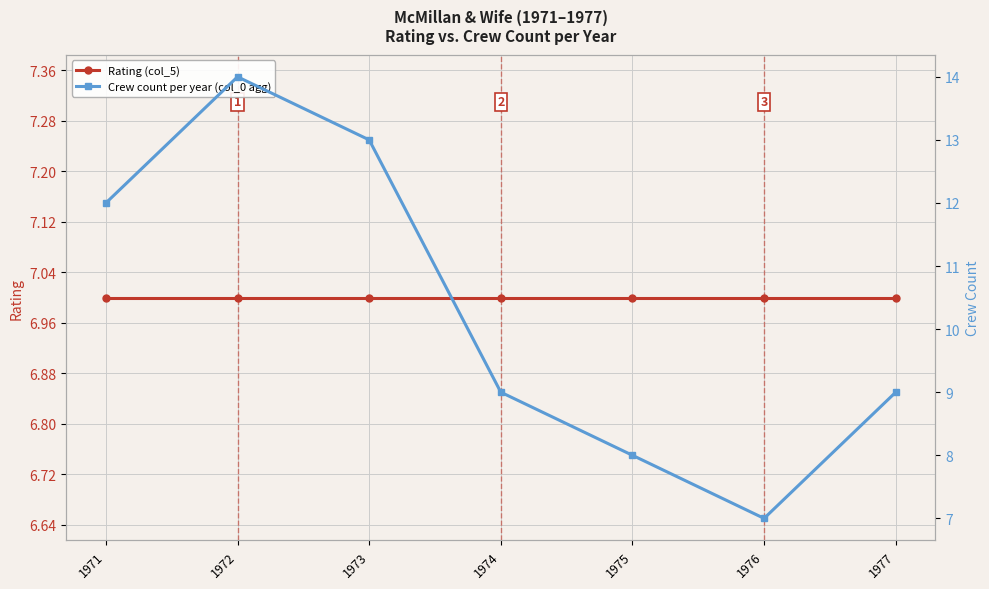

What is the spread (max minus min) of values at 1977?

2